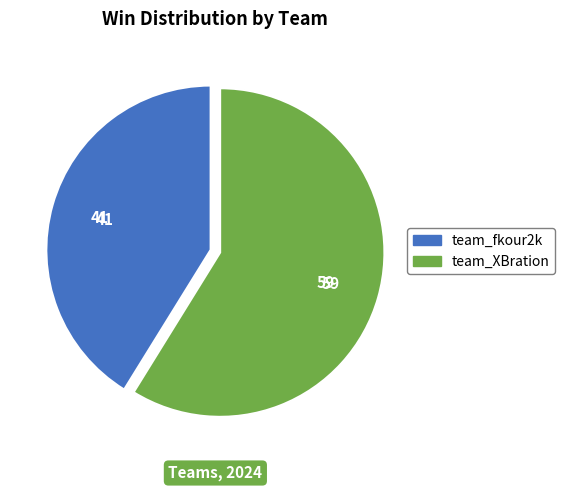

Do team_XBration and team_fkour2k together represent more than half of the pie?

Yes